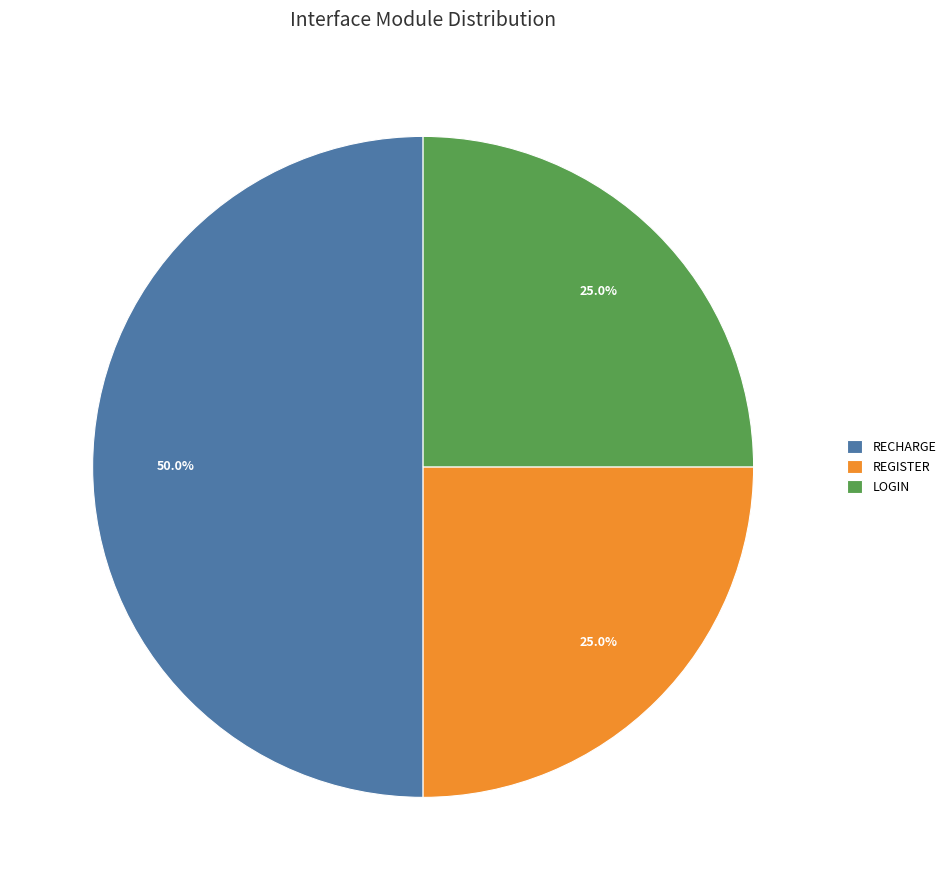

Do REGISTER and RECHARGE together represent more than half of the pie?

Yes